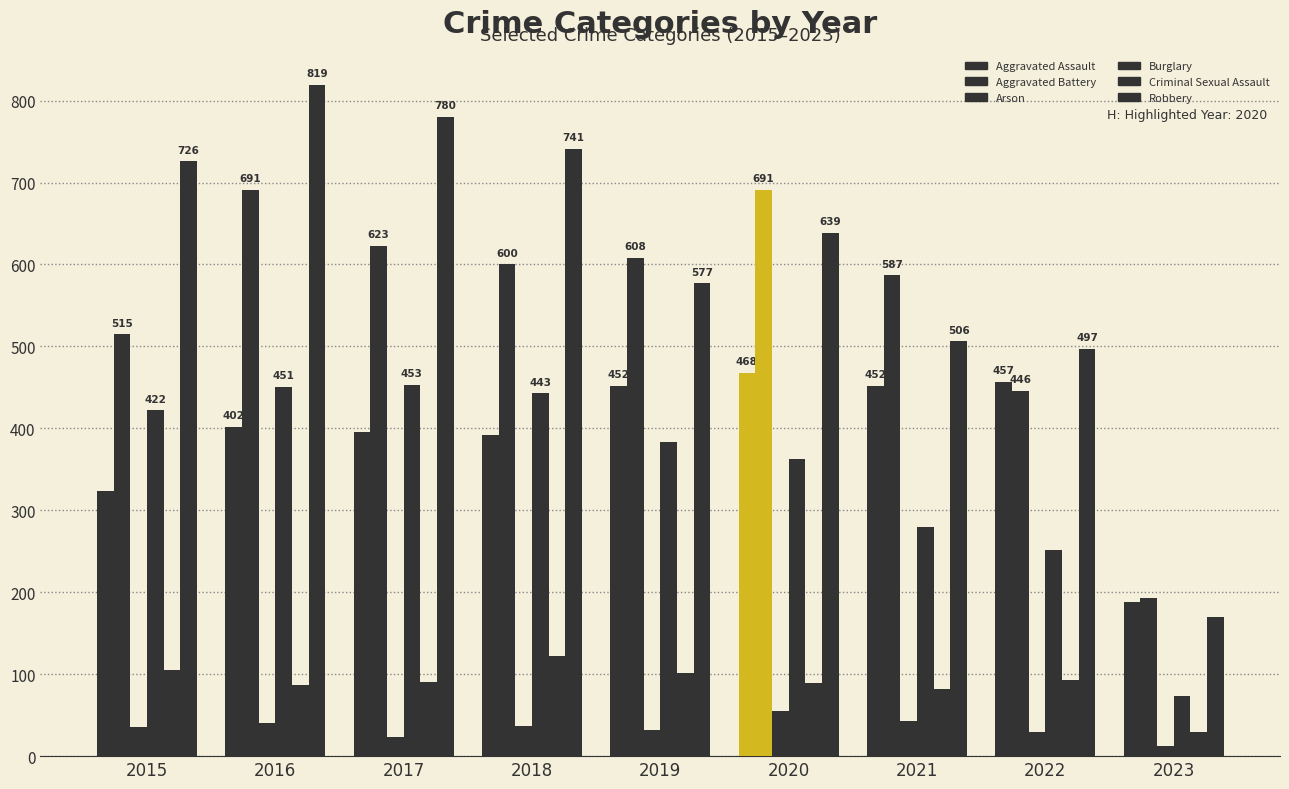

What is the highest value of the Burglary series?

453